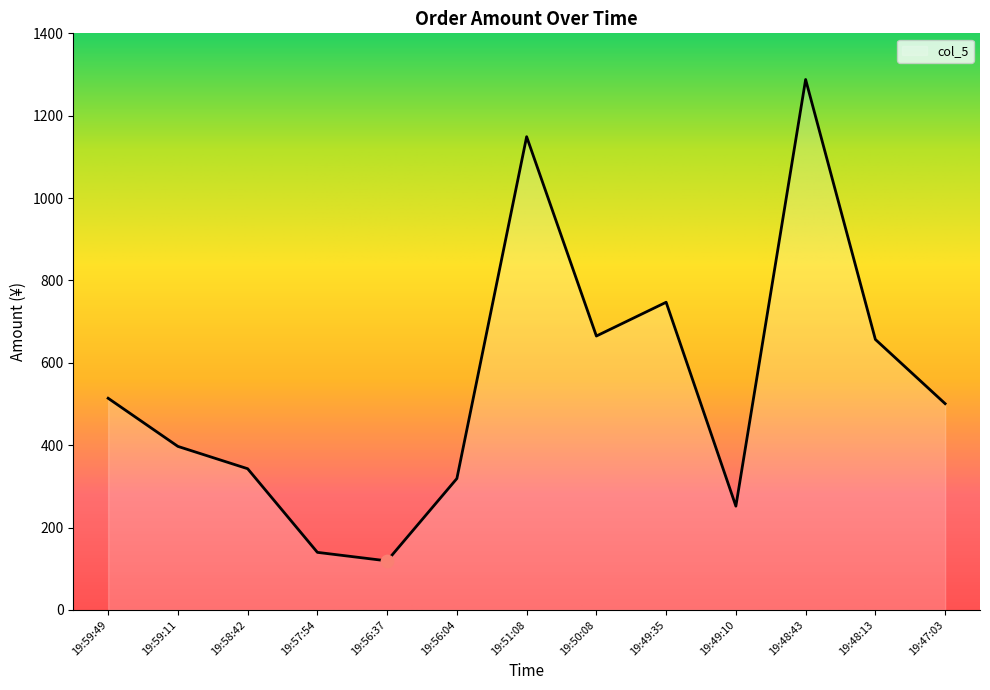

Which has a higher value, 19:51:08 or 19:57:54?

19:51:08